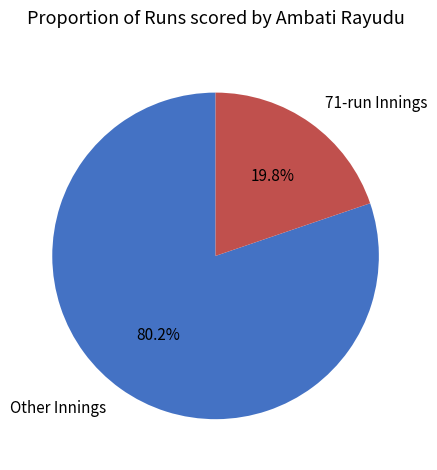

Is the sum of 71-run Innings and Other Innings greater than half?

Yes